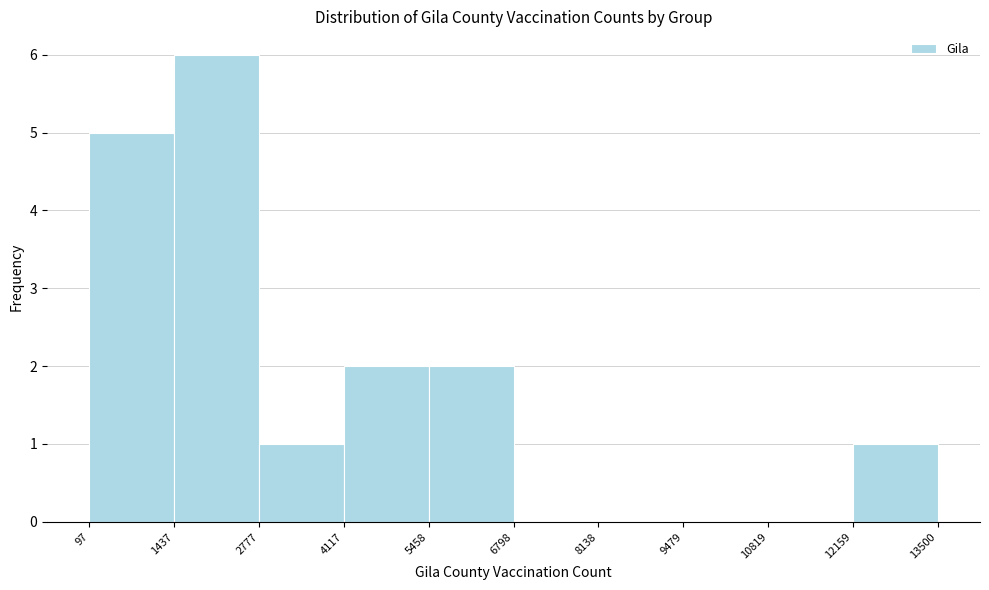

Which range on the x-axis has the tallest bar?

1437 to 2777